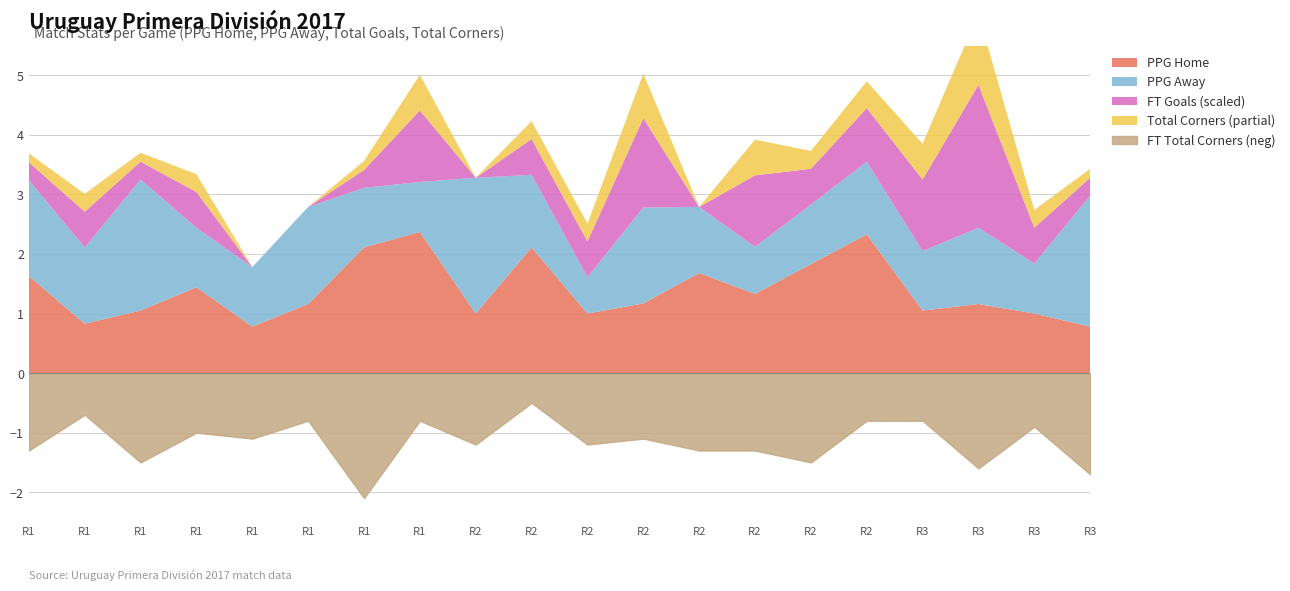

Reading left to right, extract all data points from this chart.

PPG_Home_Pre: 0.0	0.0	0.0	0.0	0.0	0.0	0.0	0.0	0.0	0.0	0.0	0.0	0.0	0.0	0.0	0.0	0.0	0.0	0.0	0.0
PPG_Away_Pre: 0.0	0.0	0.0	0.0	0.0	0.0	0.0	0.0	0.0	0.0	0.0	0.0	0.0	0.0	0.0	0.0	0.0	0.0	0.0	0.0
PPG_Home: 1.6	0.8	1.1	1.4	0.8	1.2	2.1	2.4	1.0	2.1	1.0	1.2	1.7	1.3	1.8	2.3	1.1	1.2	1.0	0.8
PPG_Away: 1.6	1.3	2.2	1.0	1.0	1.6	1.0	0.8	2.3	1.2	0.6	1.6	1.1	0.8	1.0	1.2	1.0	1.3	0.8	2.2
FT_TotalGoals: 1.0	2.0	1.0	2.0	0.0	0.0	1.0	4.0	0.0	2.0	2.0	5.0	0.0	4.0	2.0	3.0	4.0	8.0	2.0	1.0
FT_TotalCorners: 13.0	7.0	15.0	10.0	11.0	8.0	21.0	8.0	12.0	5.0	12.0	11.0	13.0	13.0	15.0	8.0	8.0	16.0	9.0	17.0